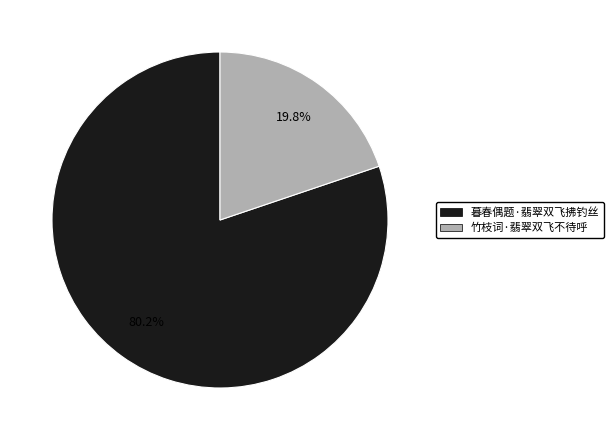

To the nearest percent, what is the difference between the 竹枝词·翡翠双飞不待呼 and 暮春偶题·翡翠双飞拂钓丝 slice percentages?

60%